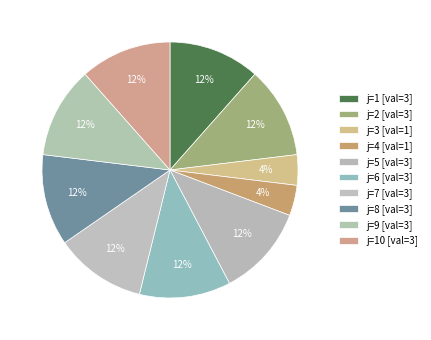

To the nearest percent, what is the difference between the largest and smallest slice percentages?

8%